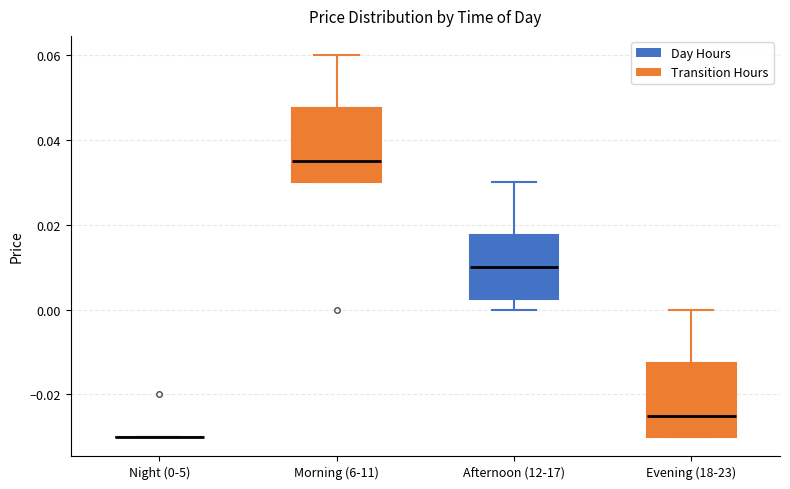

Reading left to right, transcribe this box plot: for each box, give where its median line is, the range the box spans, and where its two whiskers end, as read against the y-axis. The values are not printed on the chart, so give them approximately, as read against the axis.

Night (0-5): box collapsed to a line at -0.030, whiskers -0.030 to -0.030
Morning (6-11): median 0.036, box 0.030 to 0.048, whiskers 0.030 to 0.060
Afternoon (12-17): median 0.010, box 0.002 to 0.018, whiskers 0.000 to 0.030
Evening (18-23): median -0.024, box -0.030 to -0.012, whiskers -0.030 to 0.000